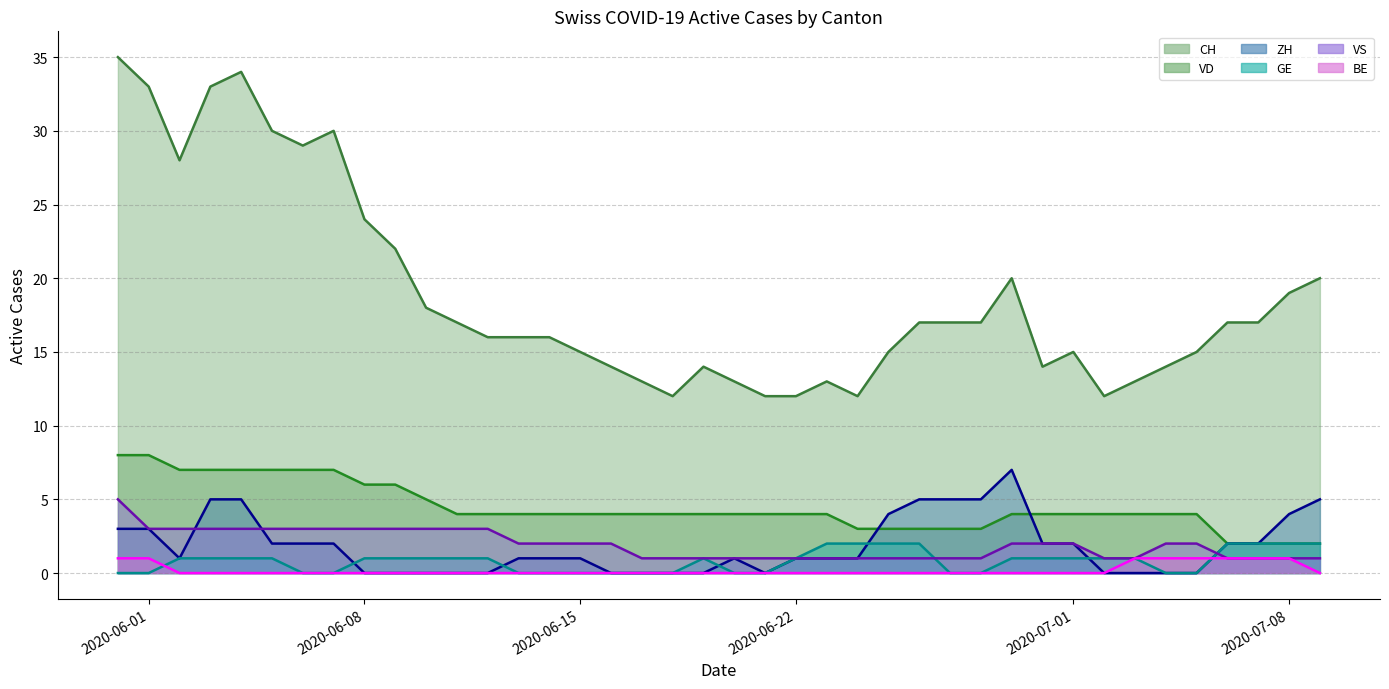

Rank the series at 2020-06-12 from highest to lowest value.

CH, VD, VS, GE, ZH, BE